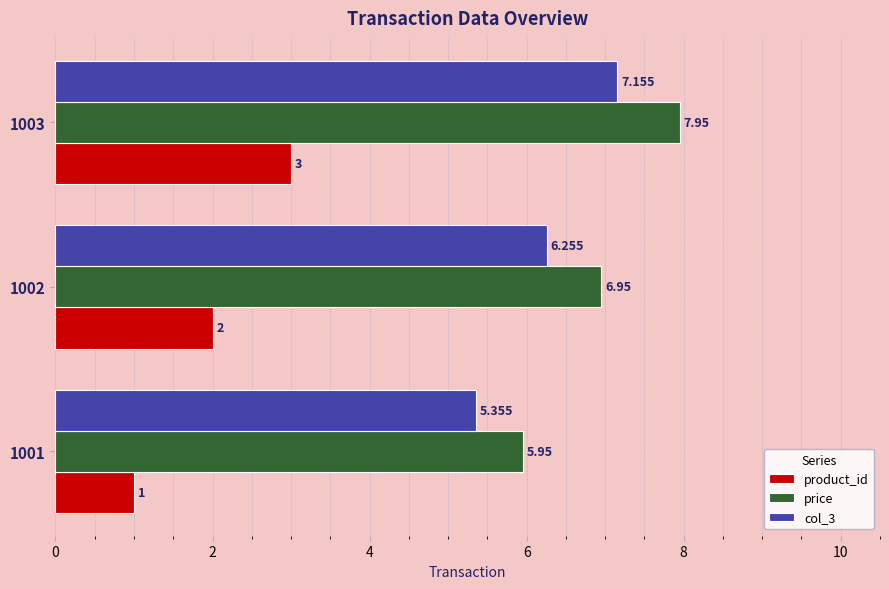

Is the value of price at 1001 greater than the value of product_id at 1001?

Yes